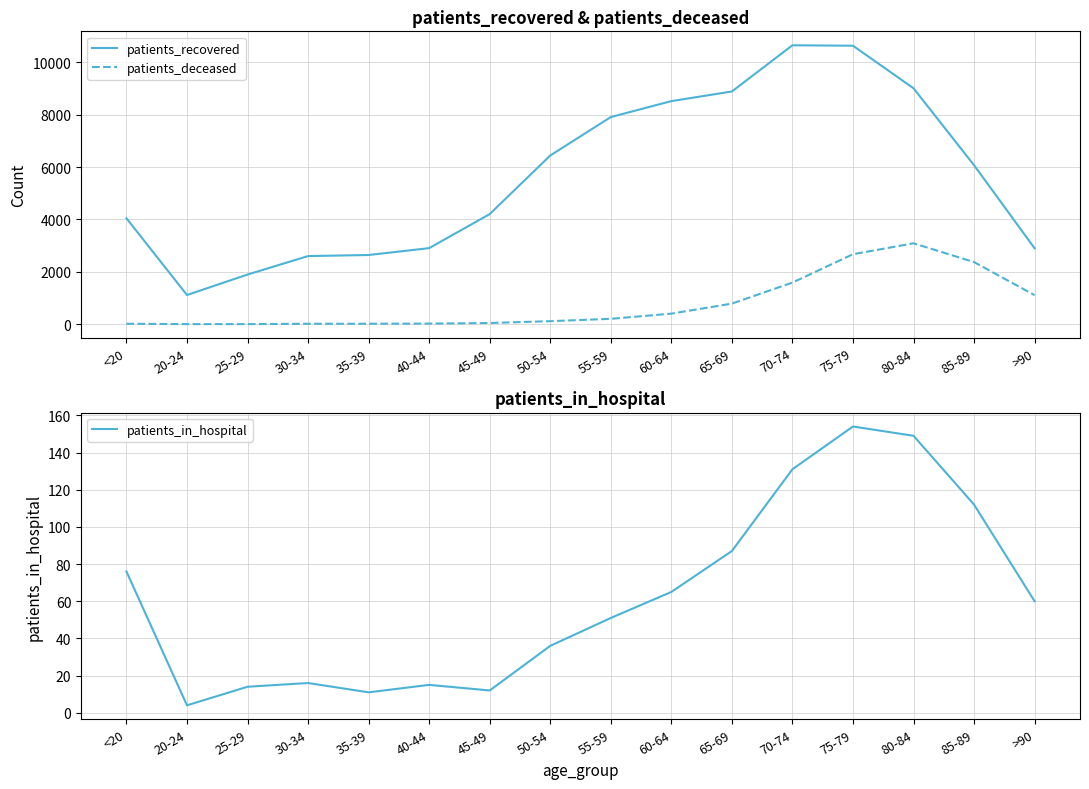

True or false: patients_in_hospital has a value of 87 at 65-69.

True